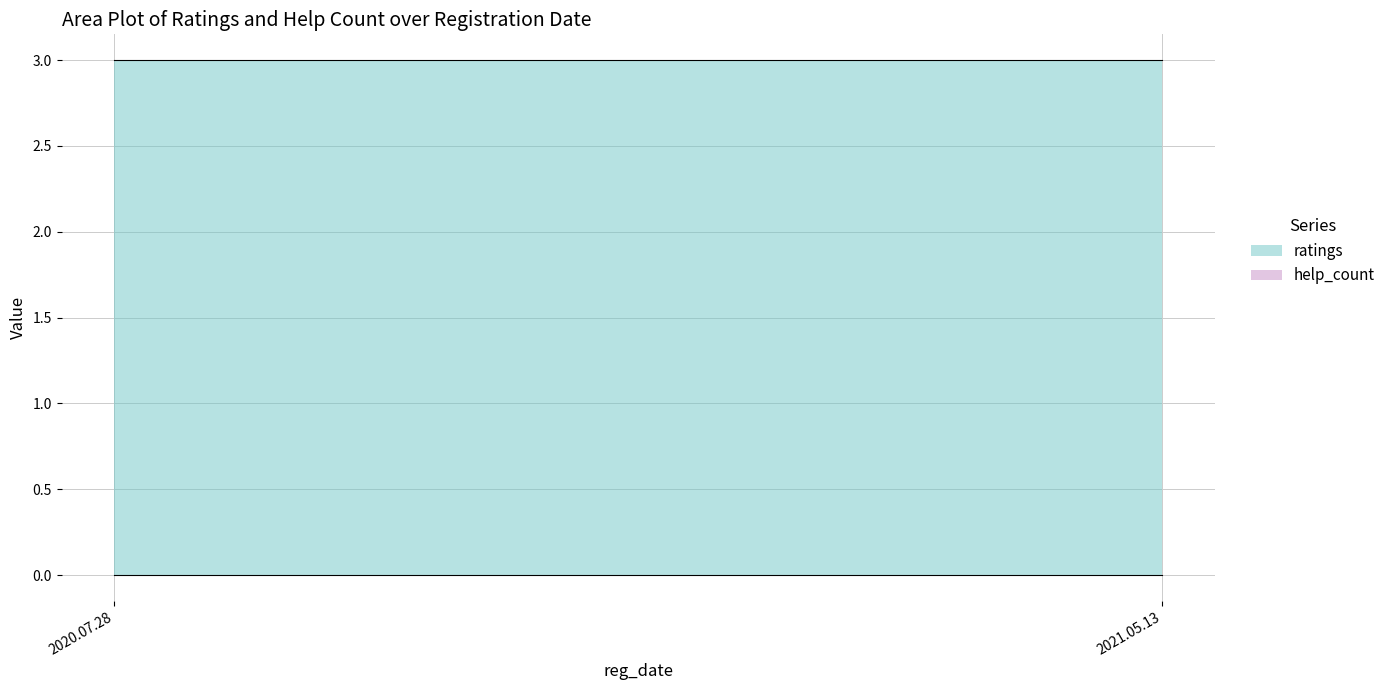

What is the difference between the highest and lowest values at 2020.07.28?

3